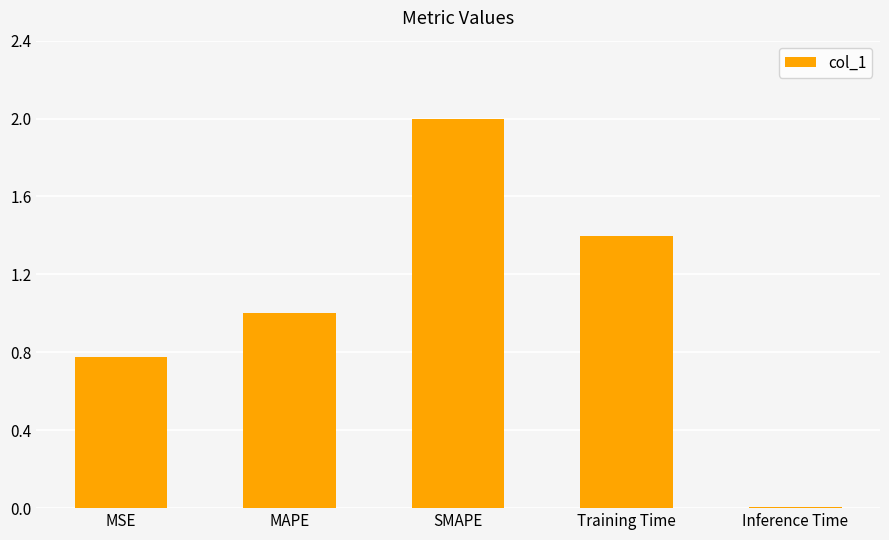

What is the change in value from MSE to MAPE?

+0.2